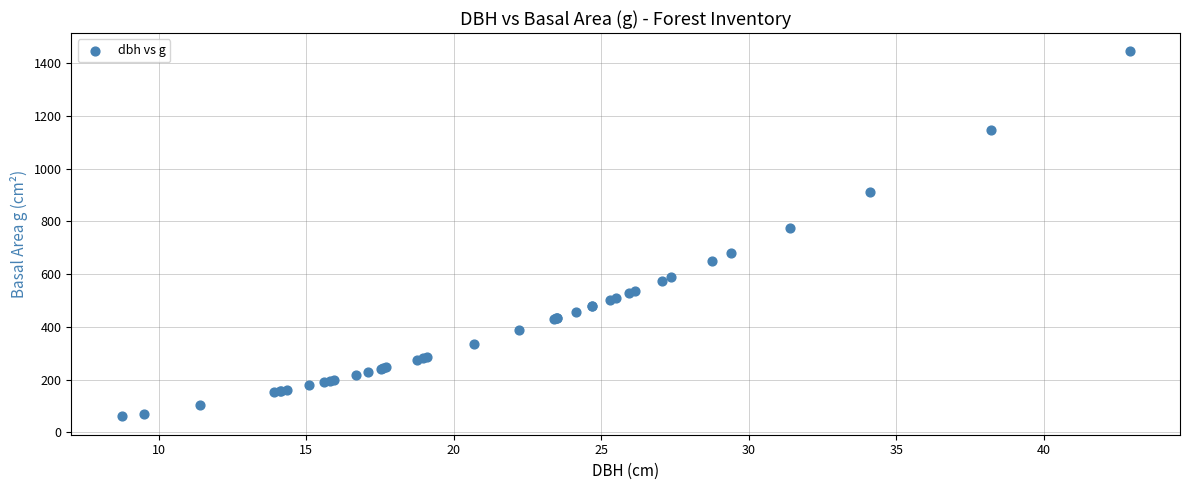

What Y value in the scatter plot is closest to 752?

774.4